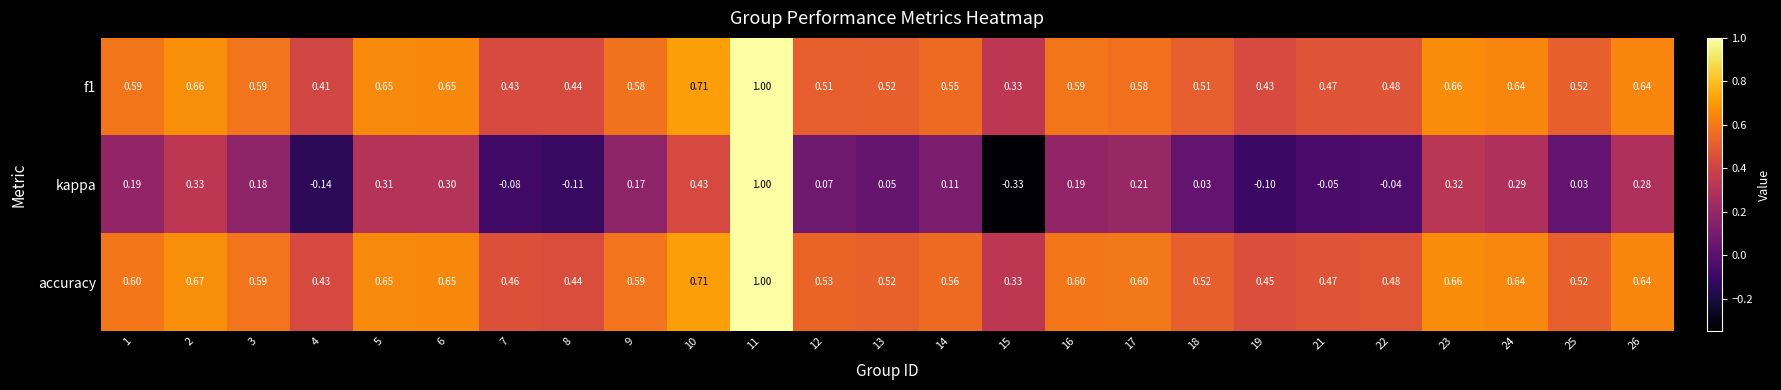

Between 11 and 16, which series saw the biggest shift?

kappa